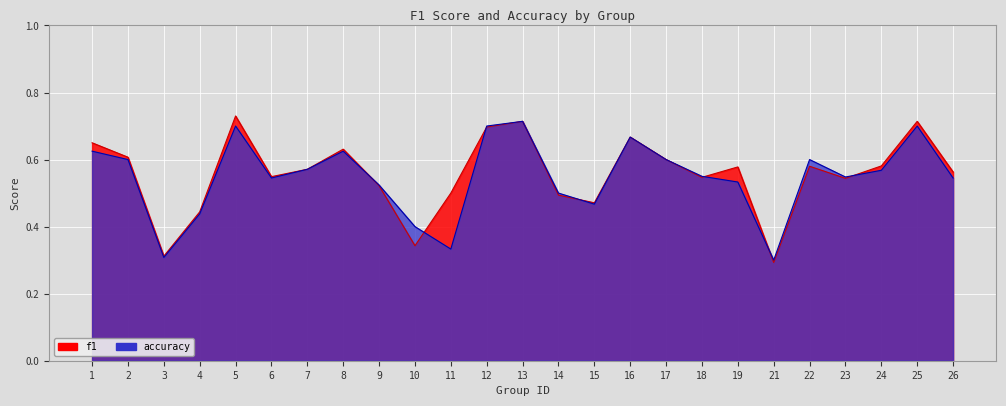

Reading right to left, list all the values displayed in this chart.

f1: 0.6	0.7	0.6	0.5	0.6	0.3	0.6	0.5	0.6	0.7	0.5	0.5	0.7	0.7	0.5	0.3	0.5	0.6	0.6	0.5	0.7	0.4	0.3	0.6	0.7
accuracy: 0.5	0.7	0.6	0.5	0.6	0.3	0.5	0.6	0.6	0.7	0.5	0.5	0.7	0.7	0.3	0.4	0.5	0.6	0.6	0.5	0.7	0.4	0.3	0.6	0.6